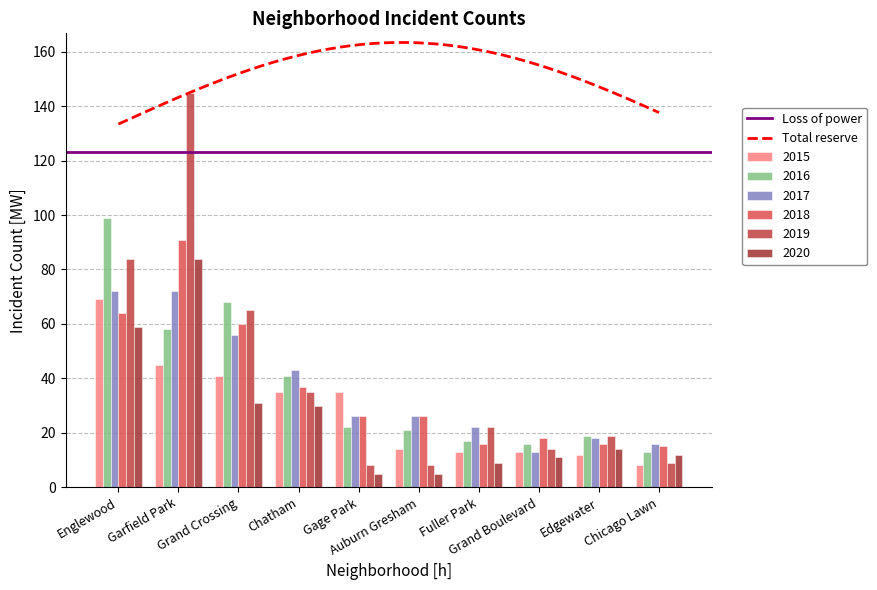

What value does the 2019 series have at Chicago Lawn?

9